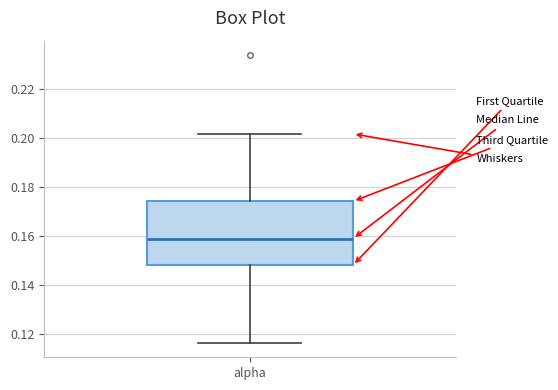

Read this box plot against the y-axis: the position of the median line, the range covered by the box, and the ends of both whiskers. The values are not printed on the chart, so give them approximately, as read against the axis.

median 0.158, box 0.148 to 0.174, whiskers 0.116 to 0.202